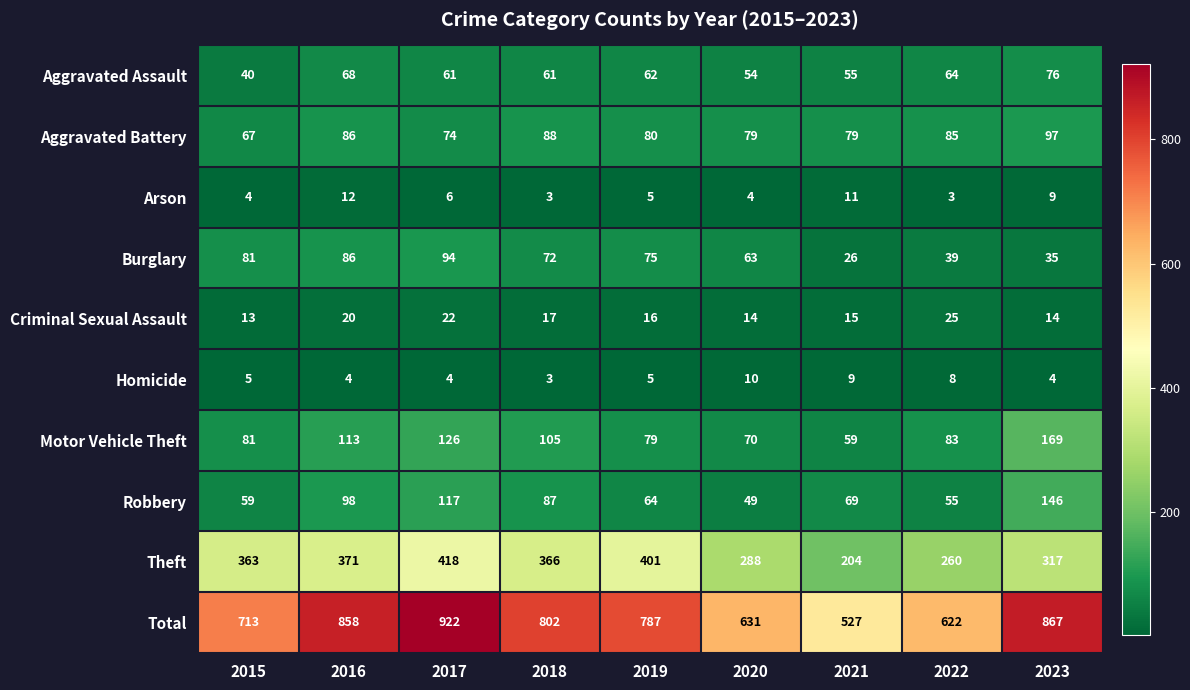

Where does the Burglary series first go above 72?

2015